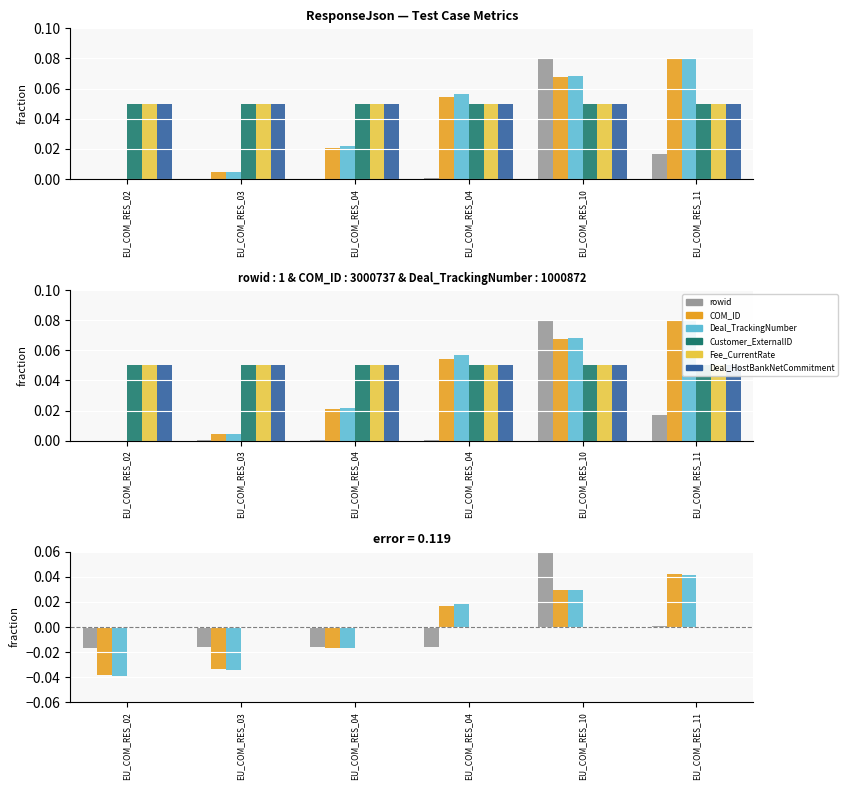

Reading left to right, transcribe all the data shown in this chart.

rowid: EU_COM_RES_02=-0.0	EU_COM_RES_03=-0.0	EU_COM_RES_04=-0.0	EU_COM_RES_04=-0.0	EU_COM_RES_10=0.1	EU_COM_RES_11=0.0
COM_ID: EU_COM_RES_02=-0.0	EU_COM_RES_03=-0.0	EU_COM_RES_04=-0.0	EU_COM_RES_04=0.0	EU_COM_RES_10=0.0	EU_COM_RES_11=0.0
Deal_TrackingNumber: EU_COM_RES_02=-0.0	EU_COM_RES_03=-0.0	EU_COM_RES_04=-0.0	EU_COM_RES_04=0.0	EU_COM_RES_10=0.0	EU_COM_RES_11=0.0
Customer_ExternalID: EU_COM_RES_02=0.0	EU_COM_RES_03=0.0	EU_COM_RES_04=0.0	EU_COM_RES_04=0.0	EU_COM_RES_10=0.0	EU_COM_RES_11=0.0
Fee_CurrentRate: EU_COM_RES_02=0.0	EU_COM_RES_03=0.0	EU_COM_RES_04=0.0	EU_COM_RES_04=0.0	EU_COM_RES_10=0.0	EU_COM_RES_11=0.0
Deal_HostBankNetCommitment: EU_COM_RES_02=0.0	EU_COM_RES_03=0.0	EU_COM_RES_04=0.0	EU_COM_RES_04=0.0	EU_COM_RES_10=0.0	EU_COM_RES_11=0.0